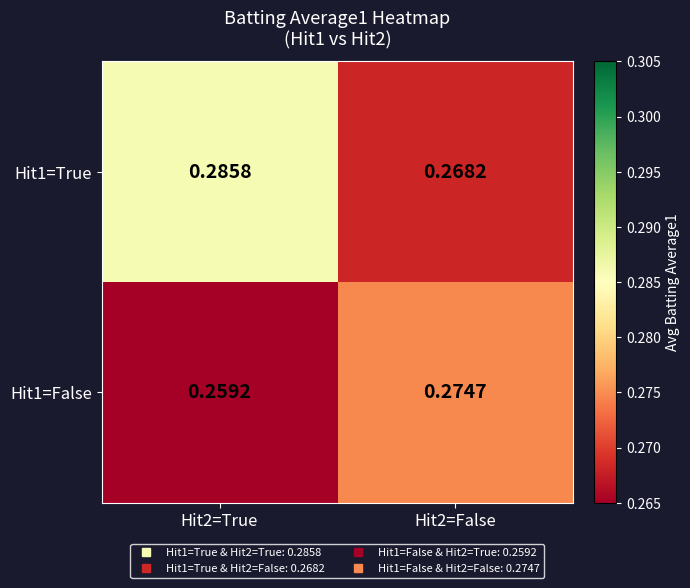

Is the value of Hit1=True at Hit2=False greater than the value of Hit1=False at Hit2=False?

No